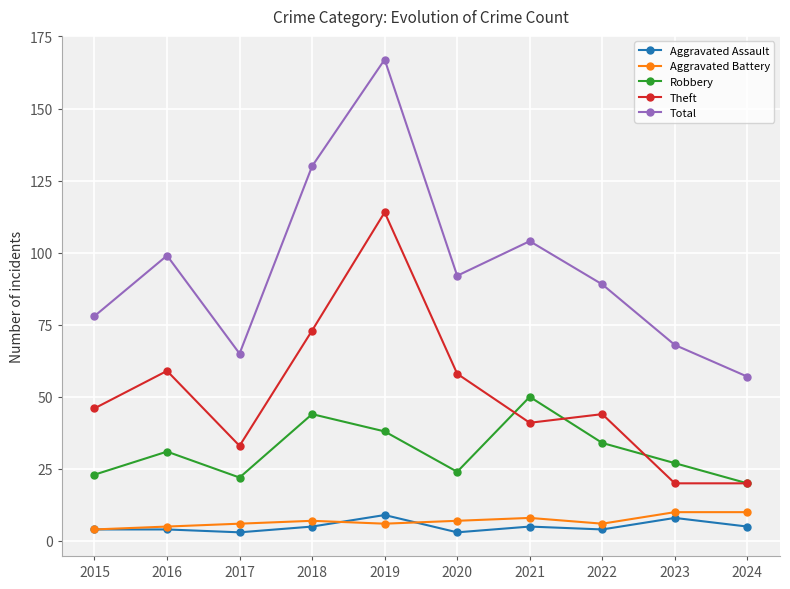

True or false: Theft has more than 0 points higher than both neighbors.

True